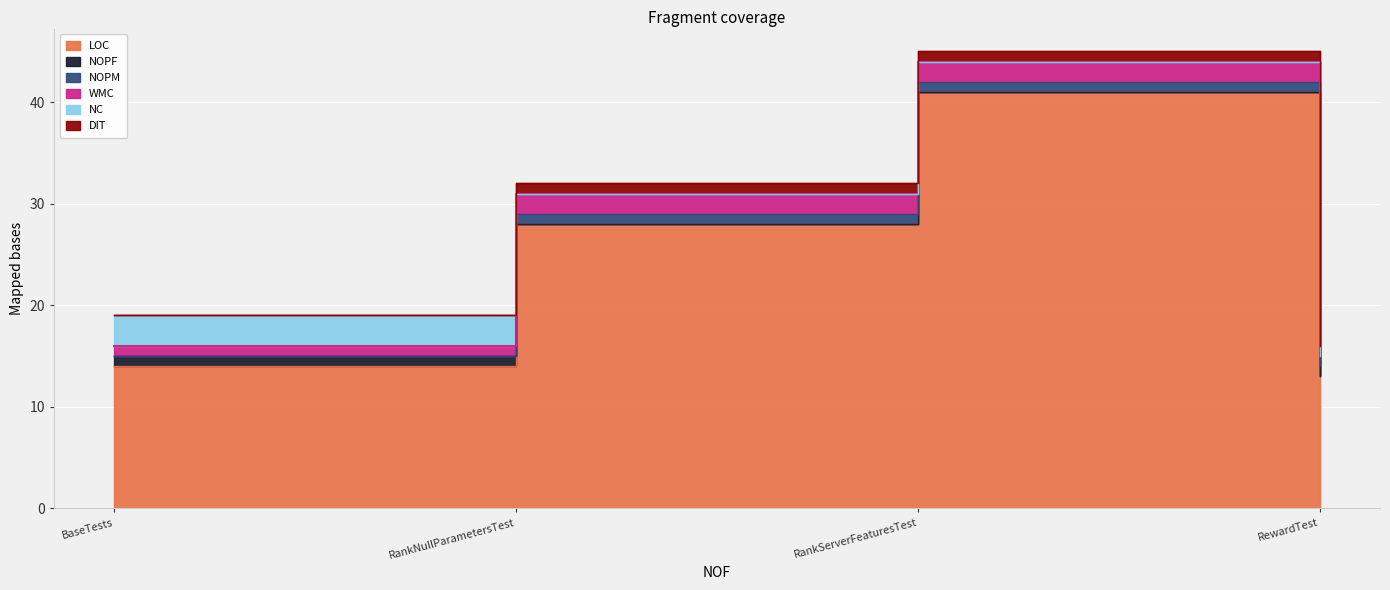

What is the difference between the maximum and second lowest values in the WMC series?

1